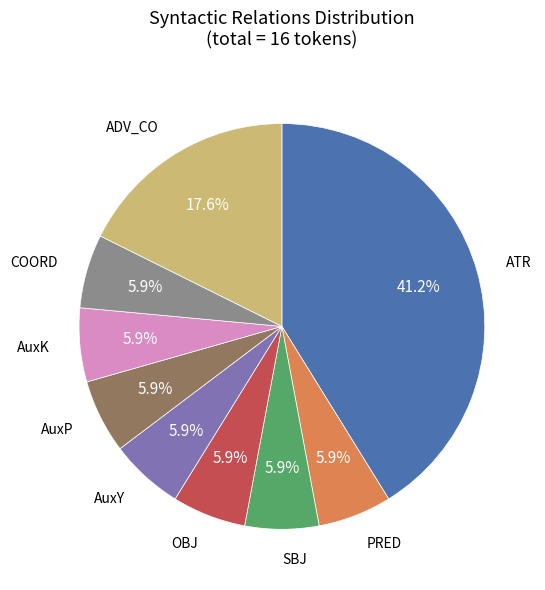

Count the number of slices in the pie.

9